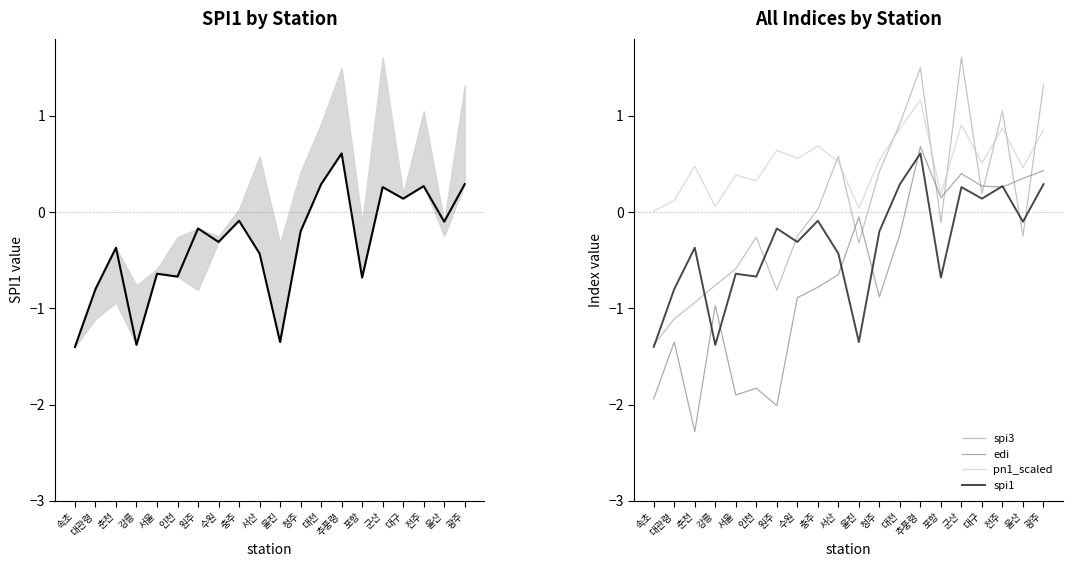

What is the minimum value shown in the chart?

-2.3